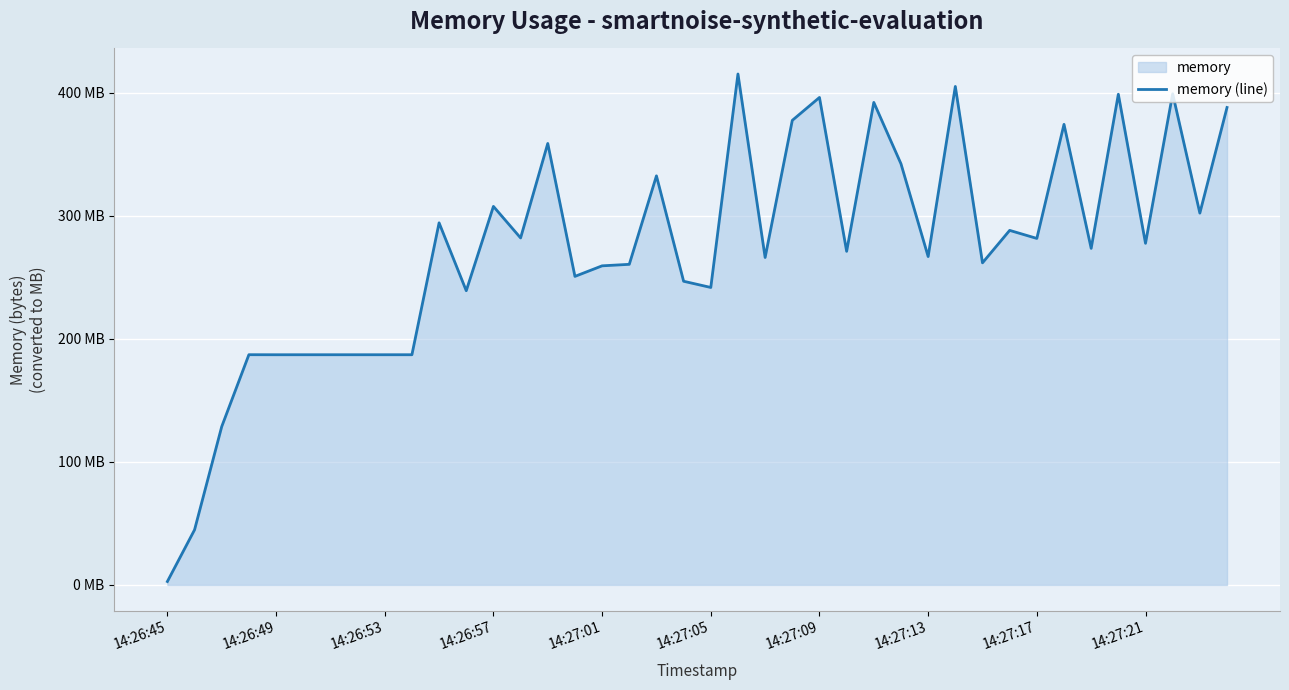

What is the difference between the values at 11 and 35?

159.6